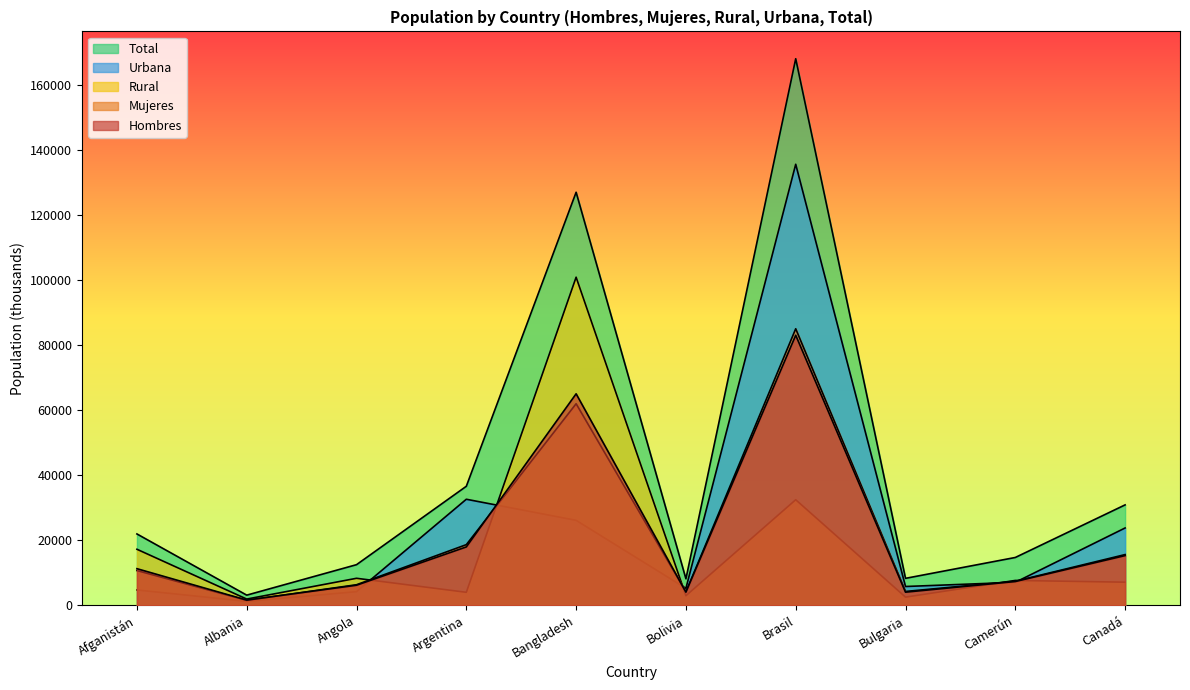

At which label does Urbana first exceed 1206?

Afganistán